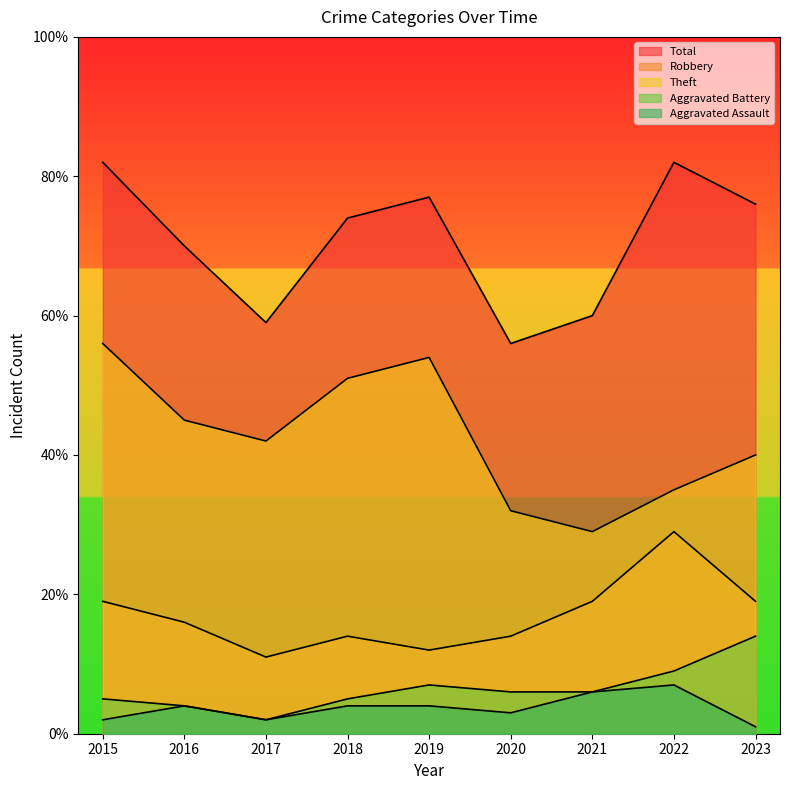

Between 2023 and 2020, which is larger?

2023